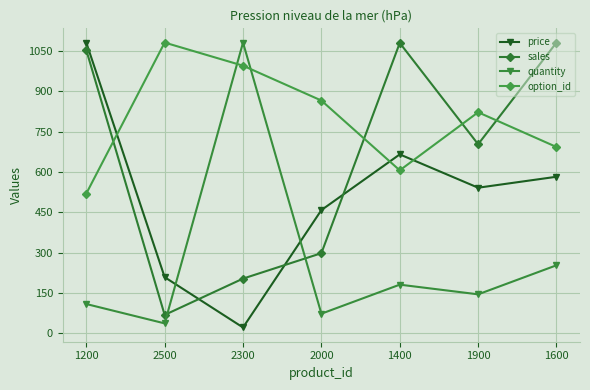

The option_id series shows 1227.7 at 1600. True or false?

False